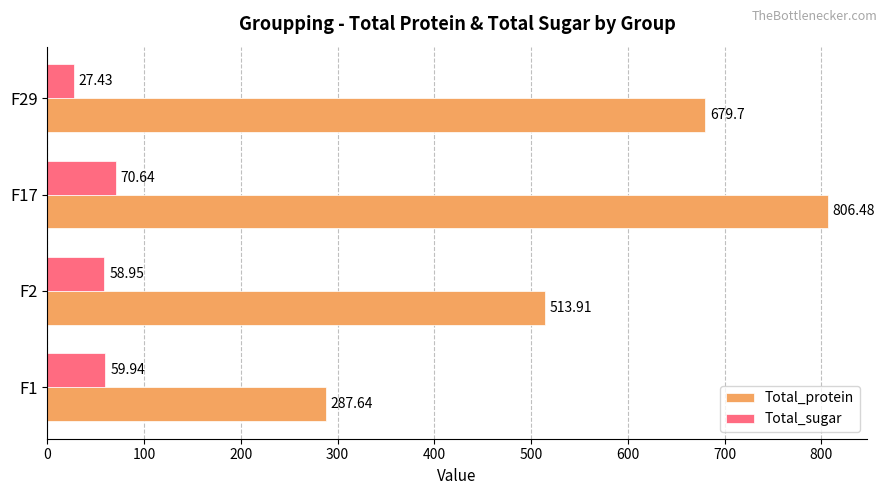

At which category is the sum across all series the highest?

F17